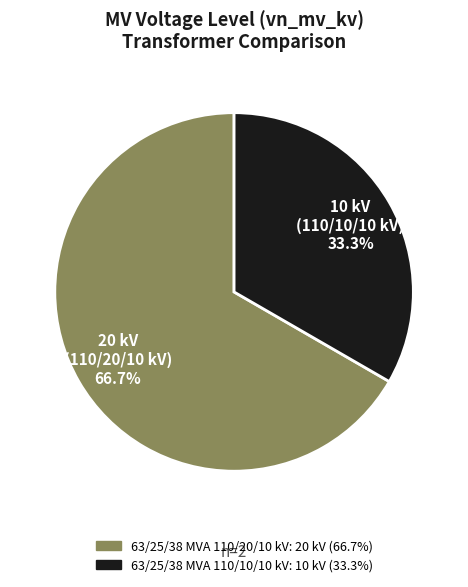

How many slices are in this pie chart?

2